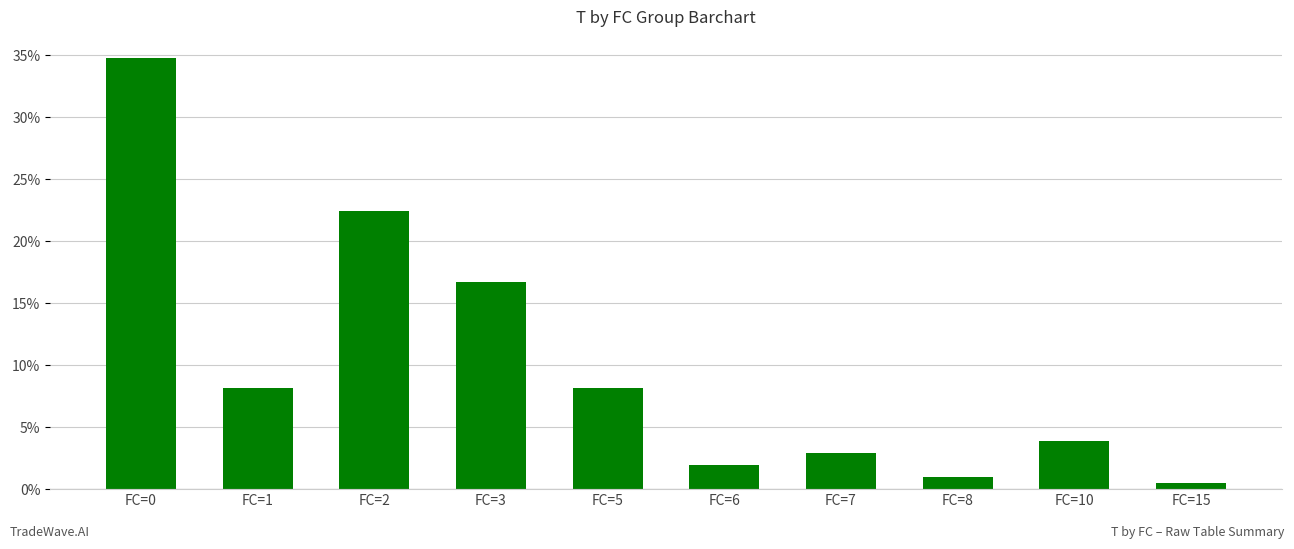

Approximately how many times larger is the value at FC=10 compared to FC=6?

2.0